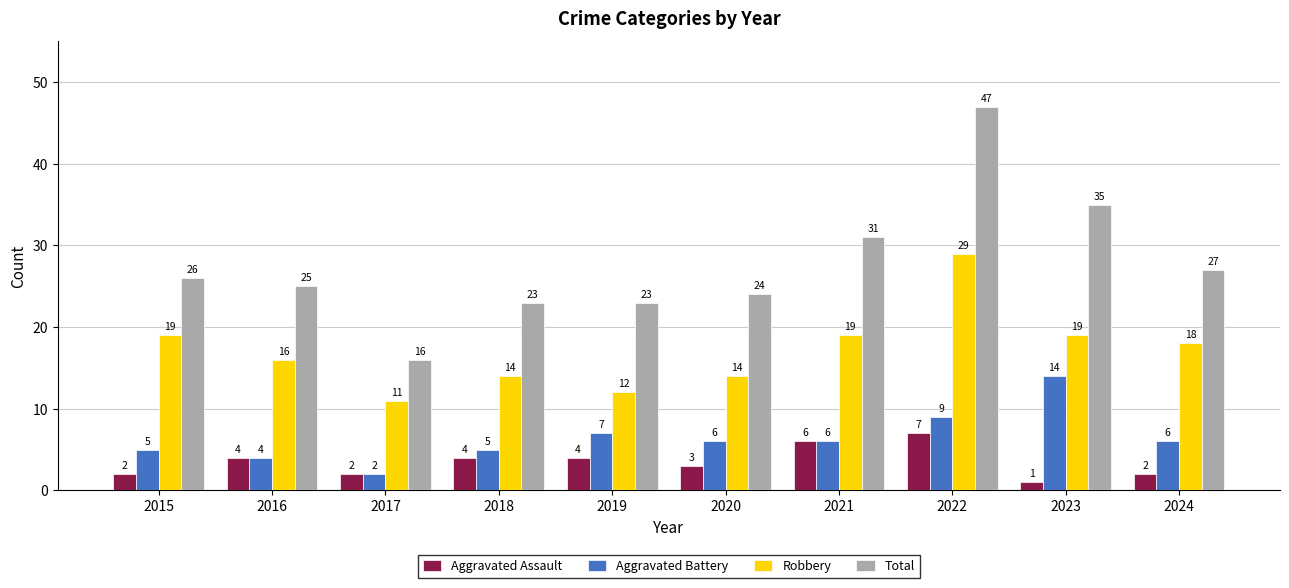

Reading right to left, transcribe all the data shown in this chart.

Aggravated Assault: 2	1	7	6	3	4	4	2	4	2
Aggravated Battery: 6	14	9	6	6	7	5	2	4	5
Robbery: 18	19	29	19	14	12	14	11	16	19
Total: 27	35	47	31	24	23	23	16	25	26